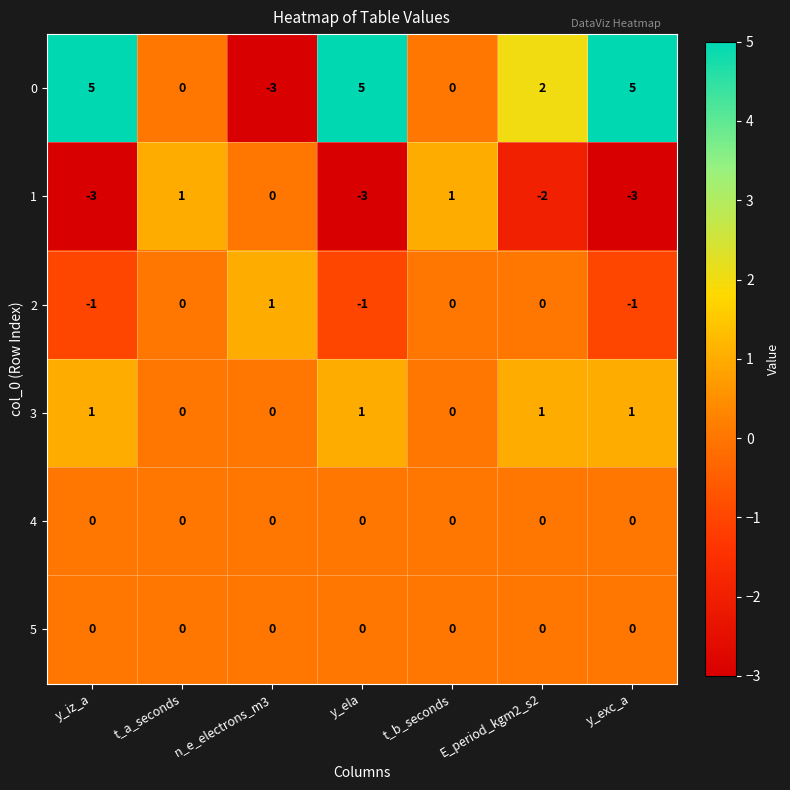

What is the spread (max minus min) of values at t_a_seconds?

1